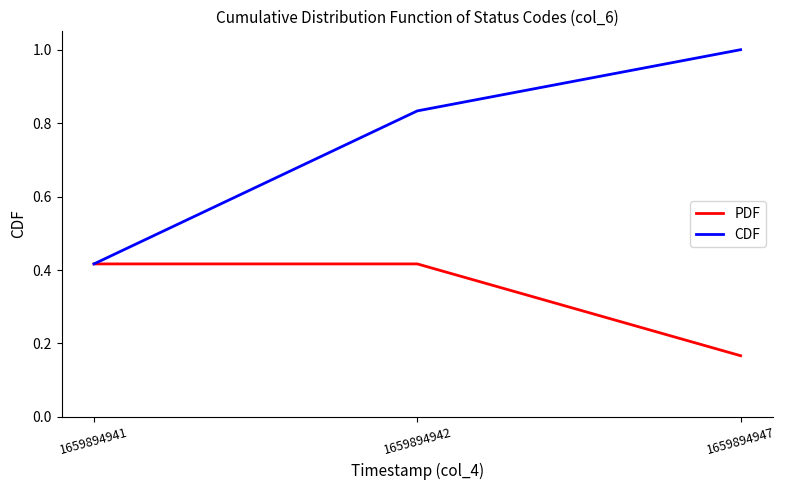

Which series has the largest range (max minus min)?

CDF